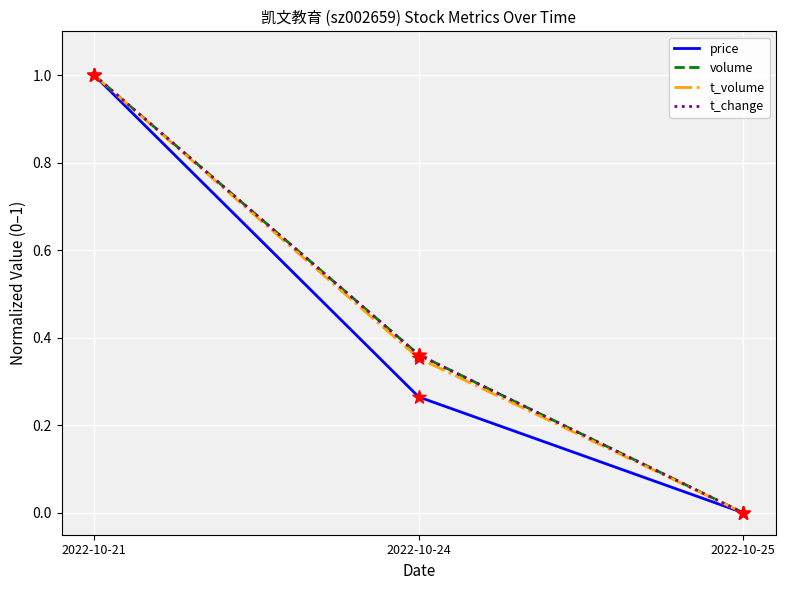

At which category is the sum across all series the highest?

2022-10-21